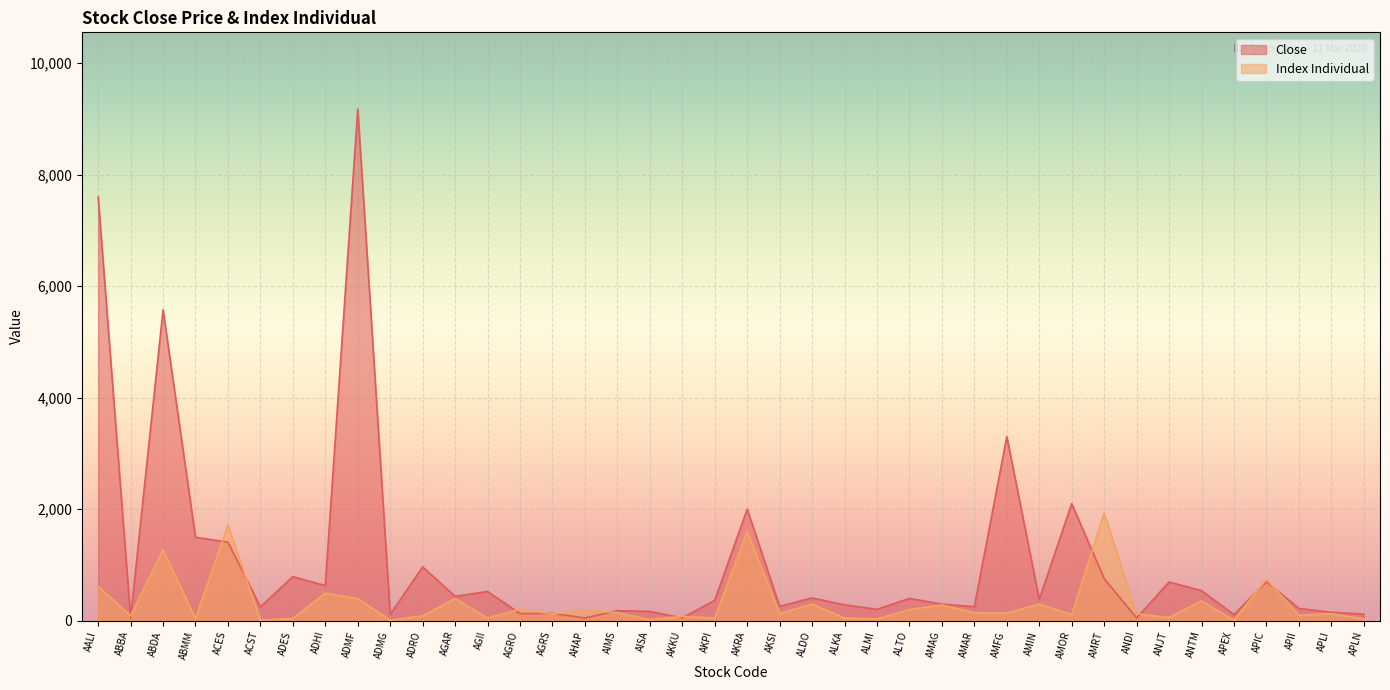

What is the spread (max minus min) of values at ADES?

749.0